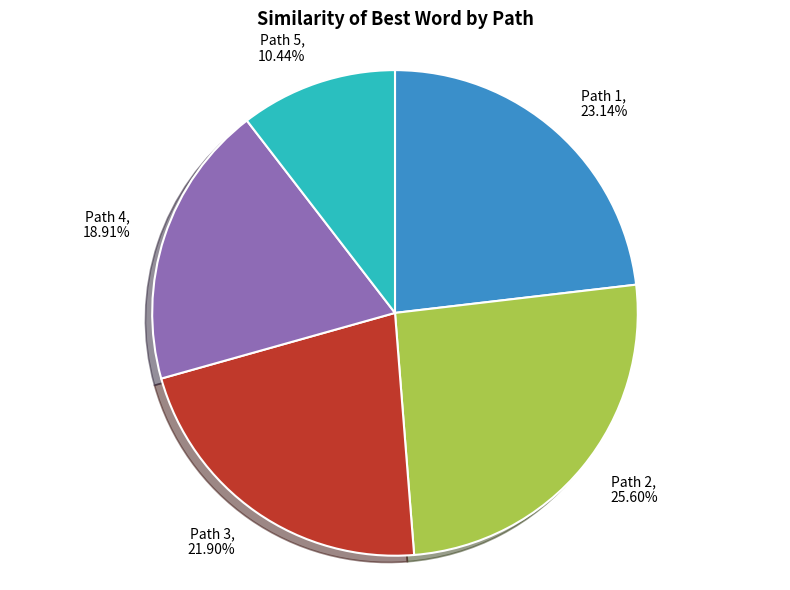

To the nearest percent, what is the average slice percentage?

20%